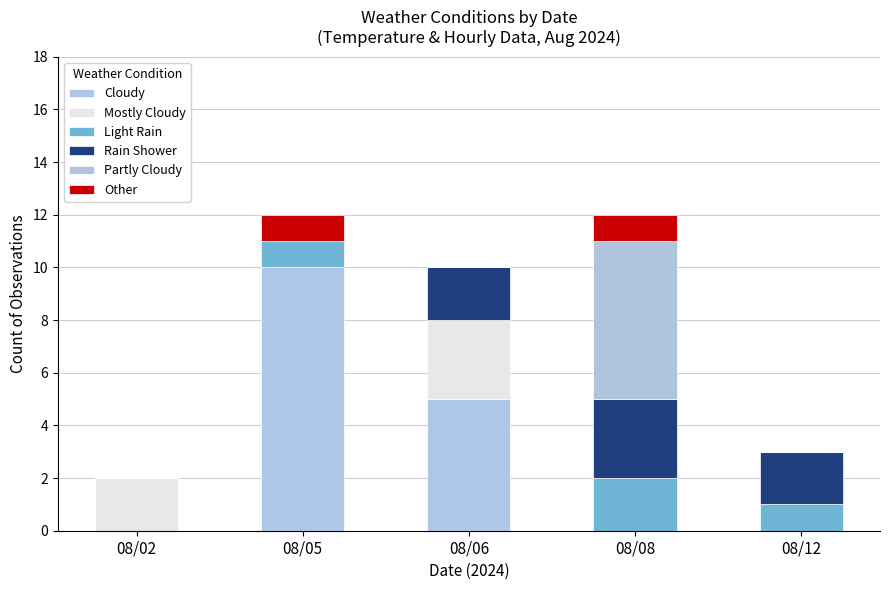

The value of Mostly Cloudy at 08/02 is 2. True or false?

True